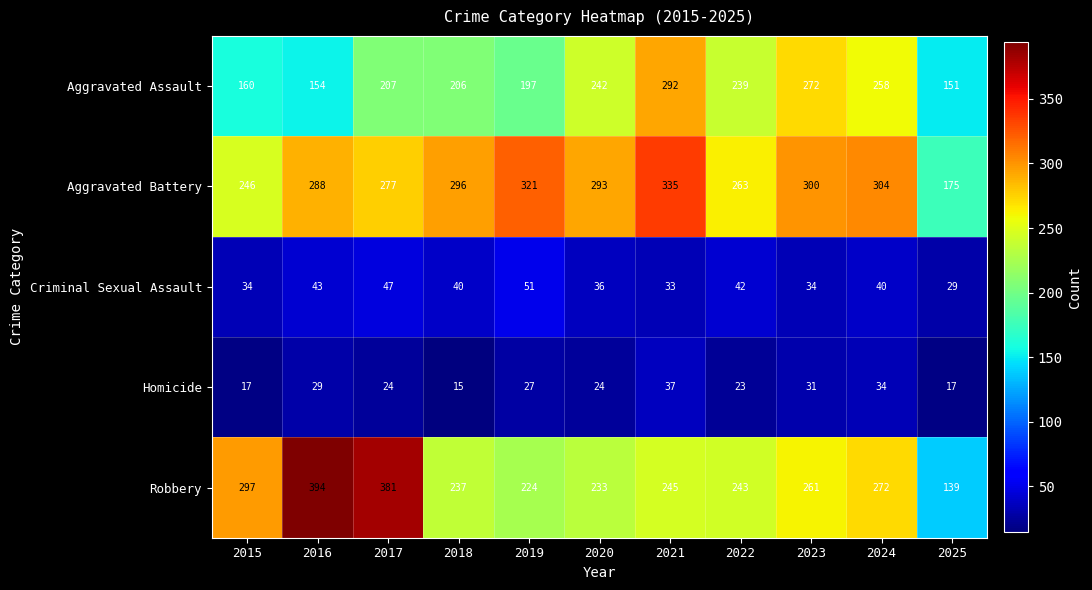

What is the lowest value of the Robbery series?

139